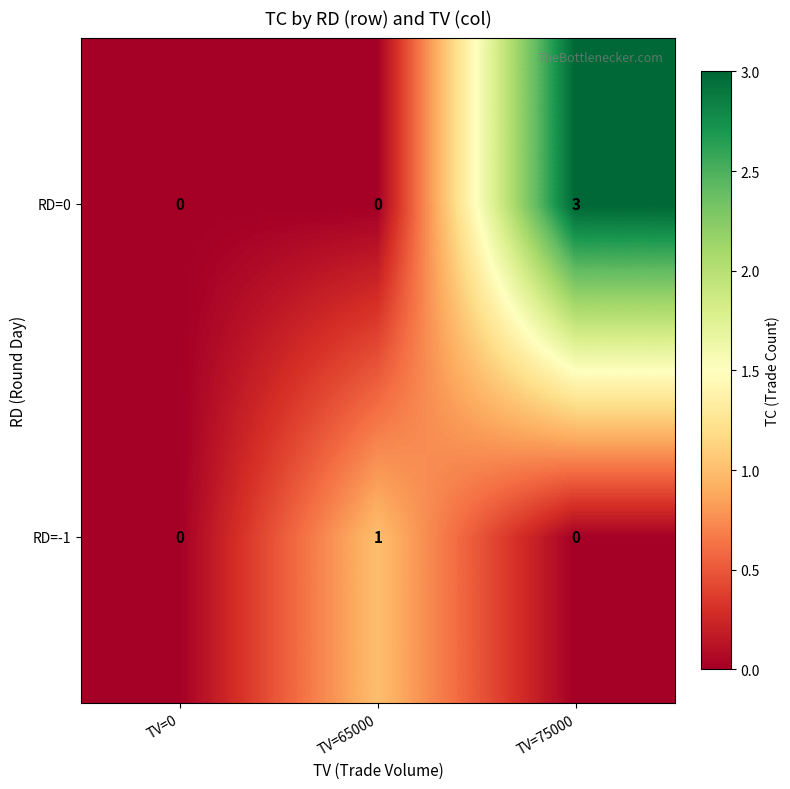

What is the total value across all series at TV=75000?

3